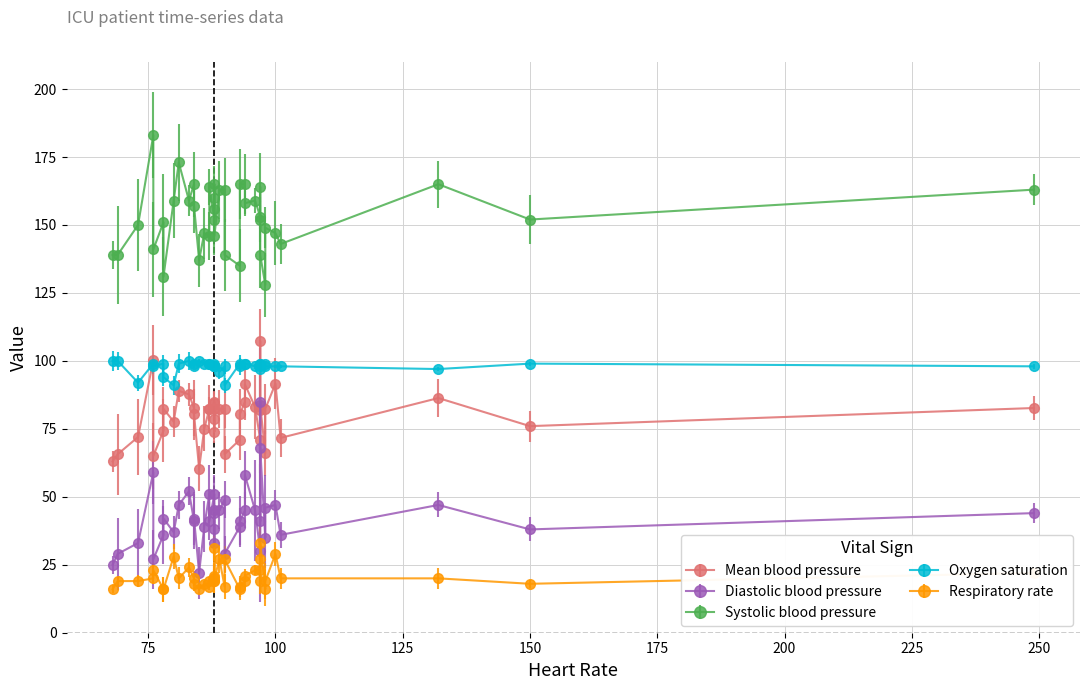

Read the Respiratory rate value at 20.

23.0